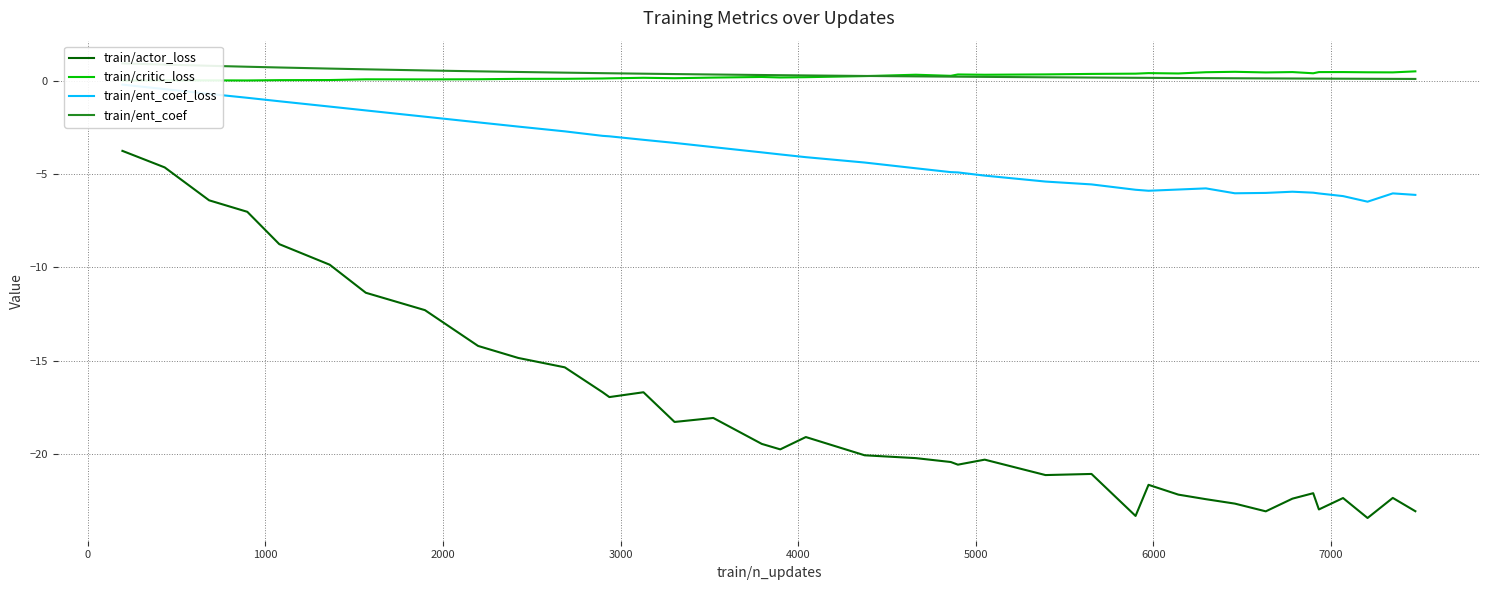

What is the difference between the second highest and second lowest values in the train/ent_coef_loss series?

5.7